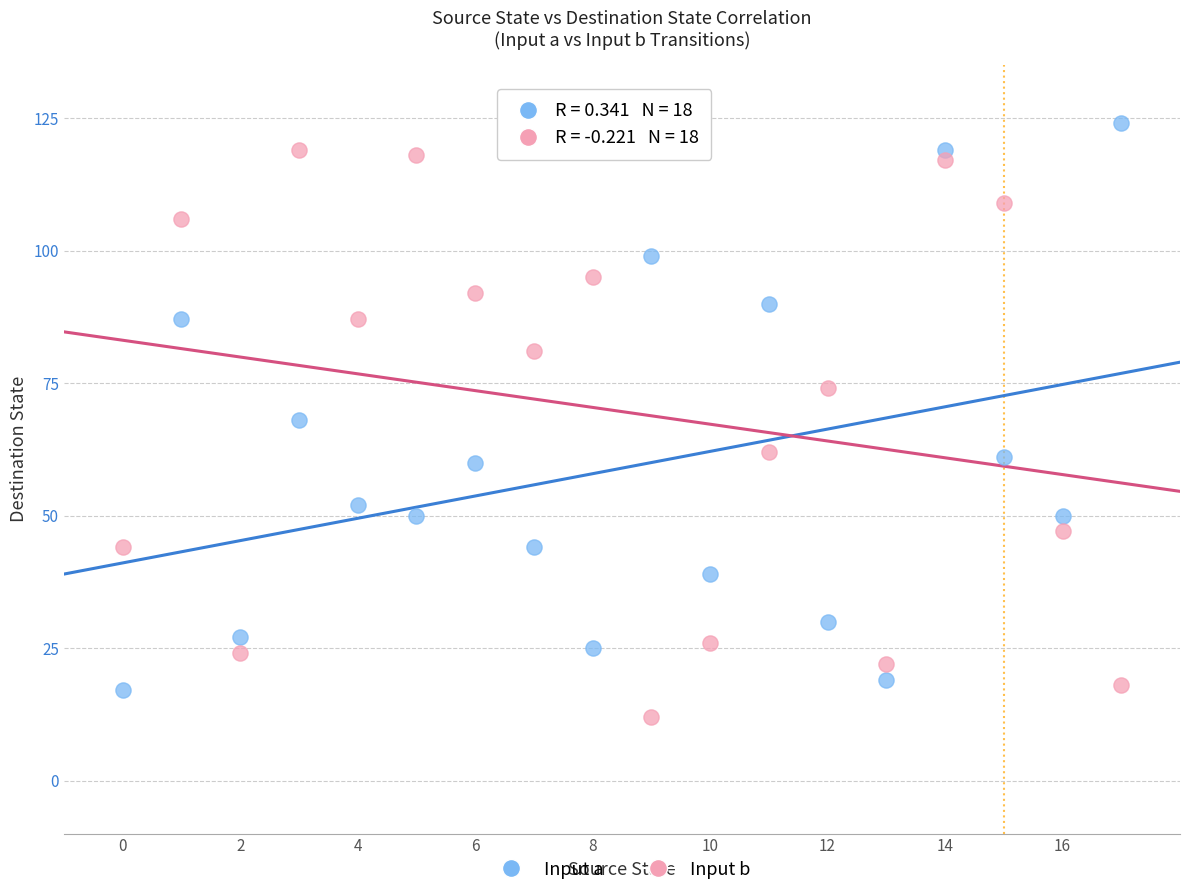

Across all data points, what is the range of Y values (max minus min)?

112